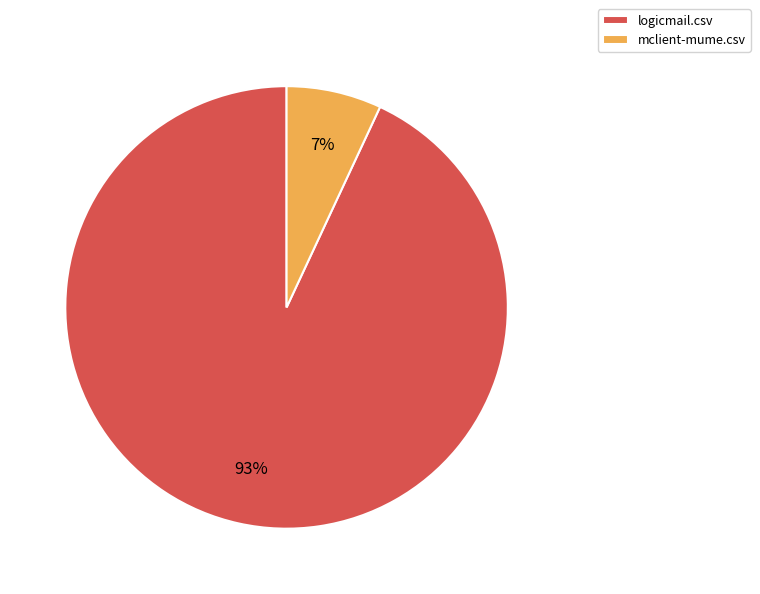

Between mclient-mume.csv and logicmail.csv, which is larger?

logicmail.csv